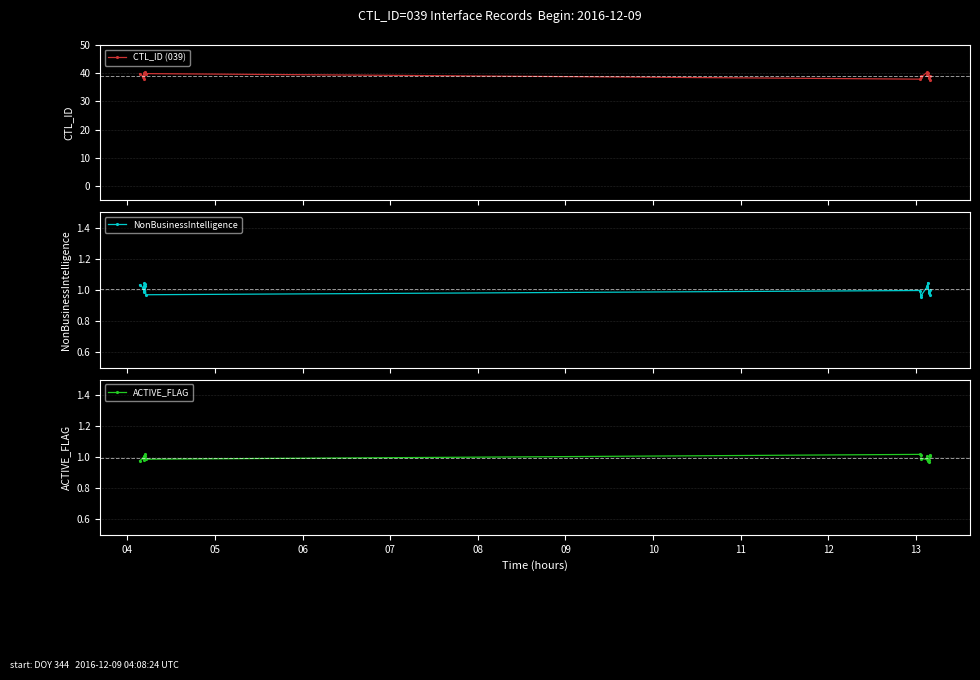

What is the value of the CTL_ID (039) point at the 2nd from the left?

38.8